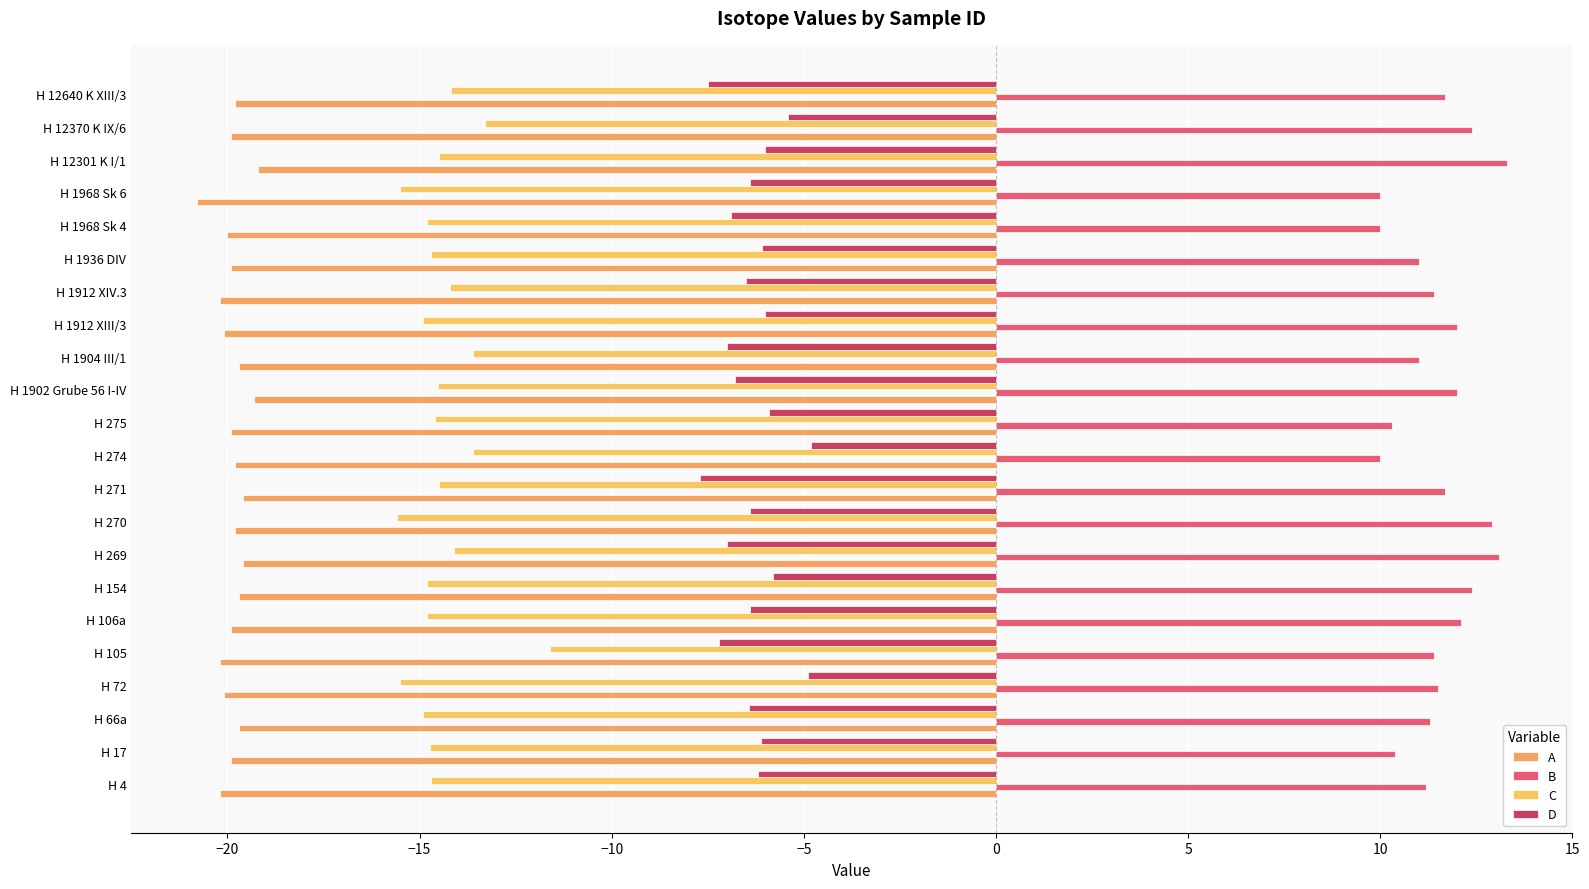

Rank the series by their average value, from highest to lowest.

B, D, C, A